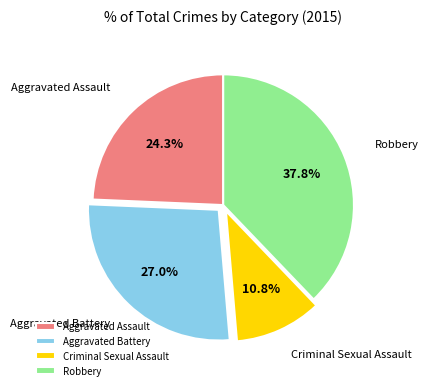

Is there a majority slice in this chart?

No